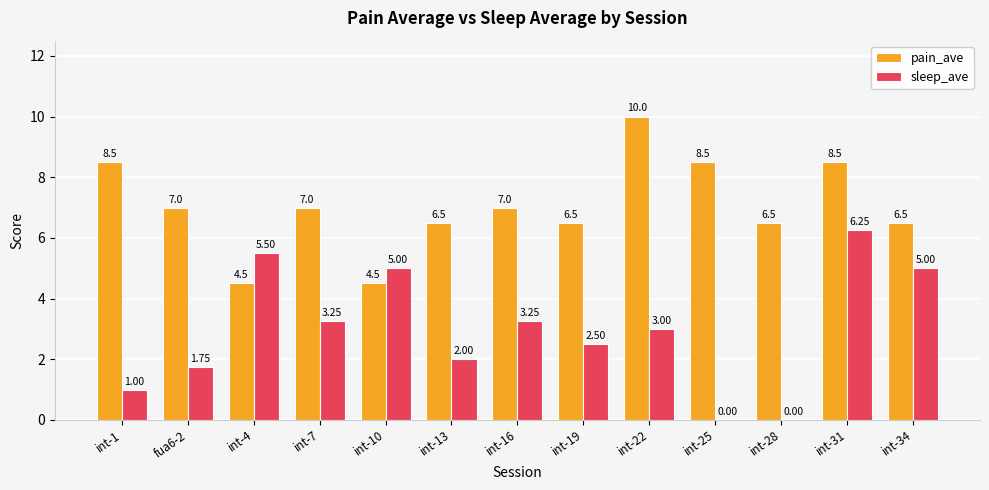

Which series has the largest total across all categories?

pain_ave